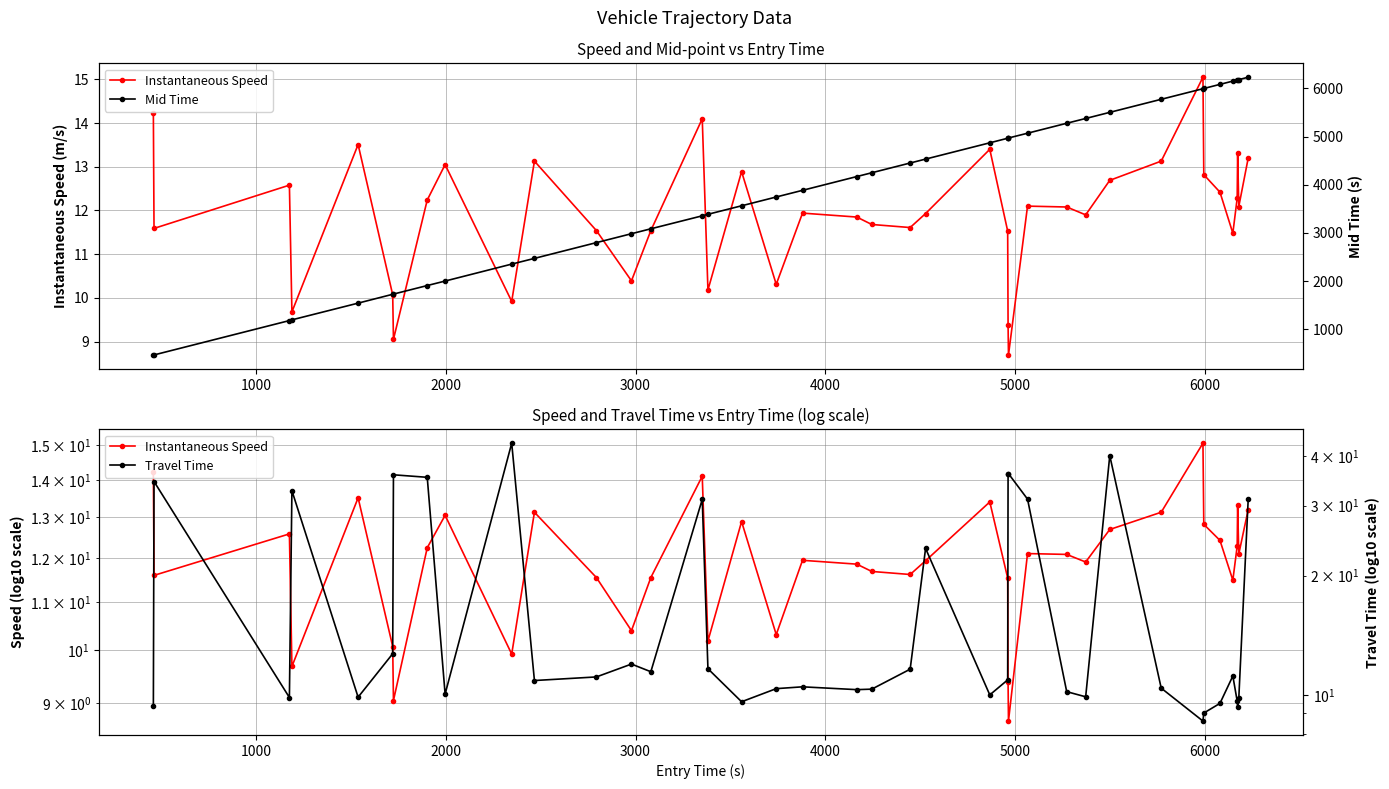

What are all the series names shown in the legend?

Instantaneous Speed, Mid Time, Travel Time